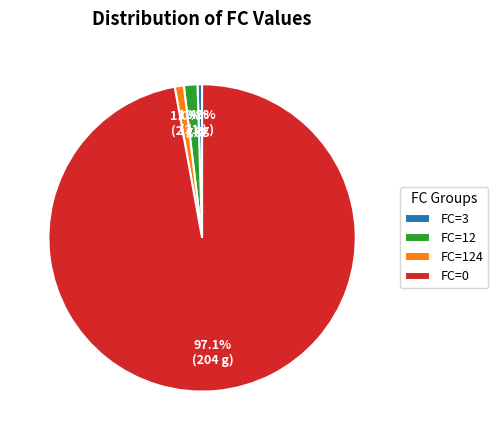

Does FC=124 account for over 50% of the chart?

No